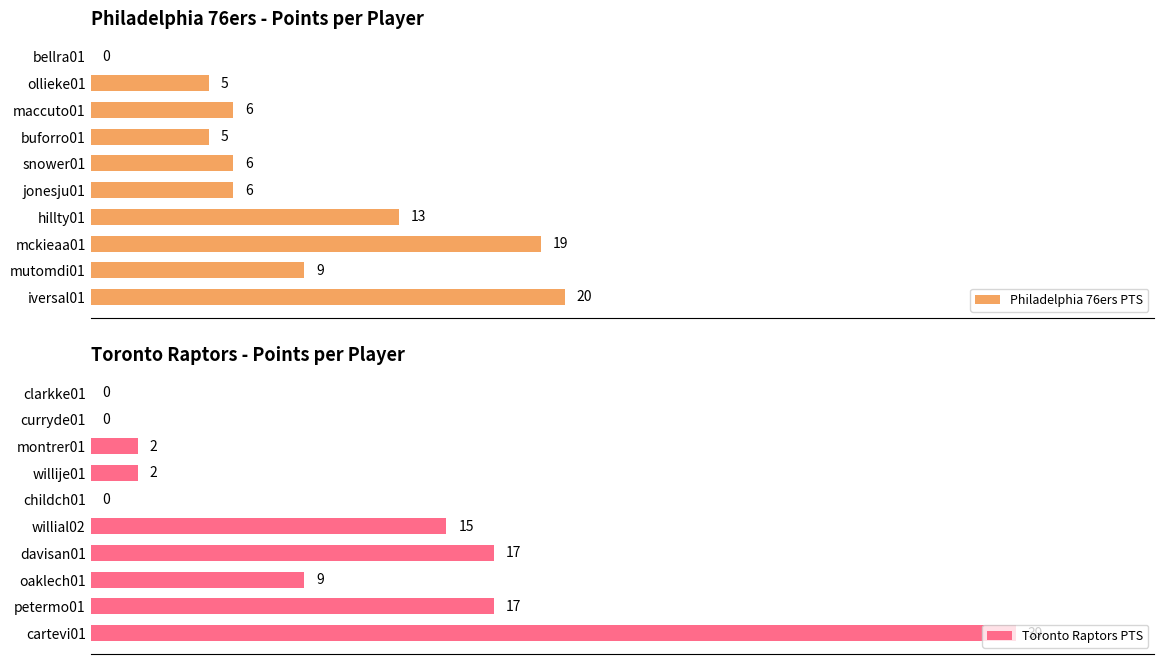

How many values in the Philadelphia 76ers PTS series exceed 6?

4